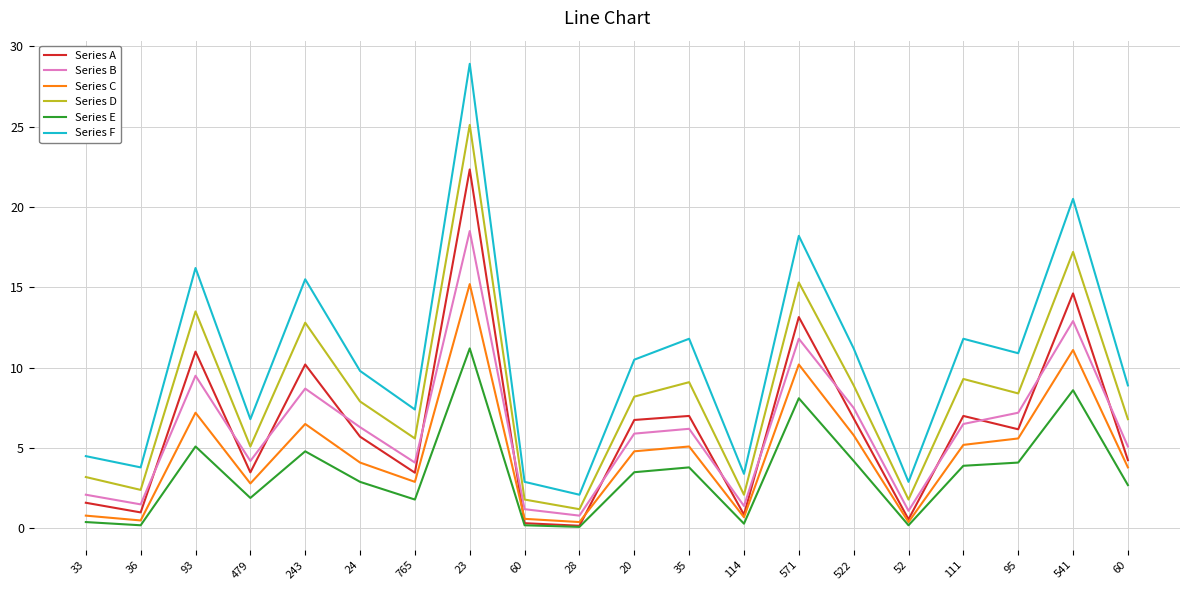

How many lines are shown in the chart?

6